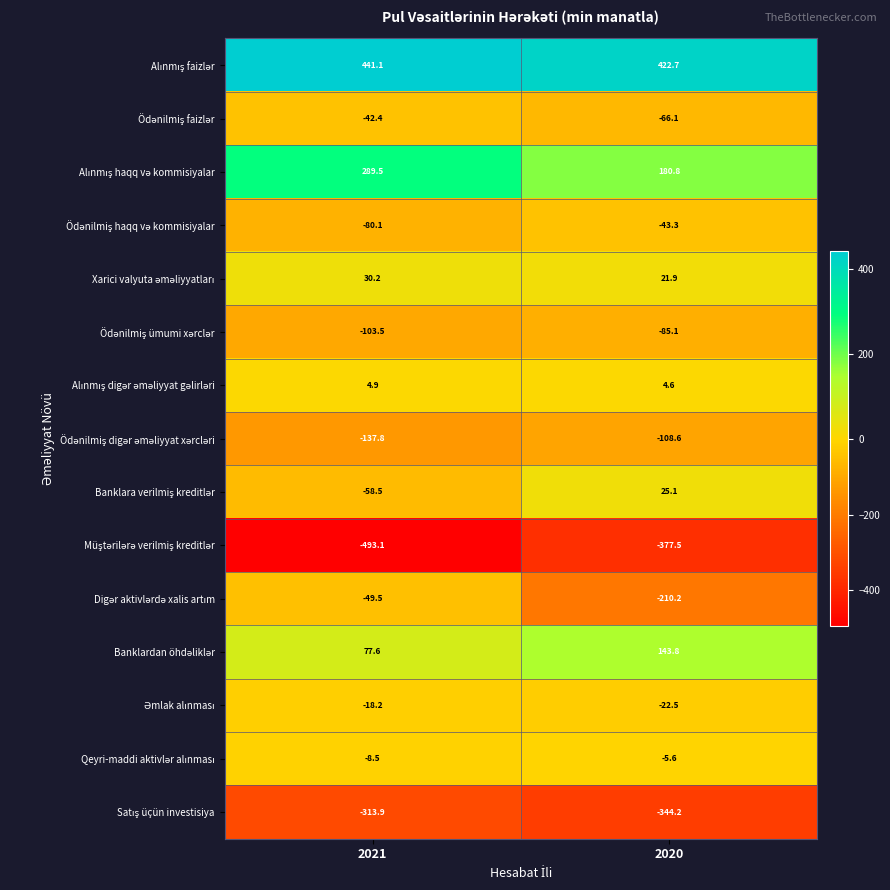

What is the spread (max minus min) of values at 2021?

934.2